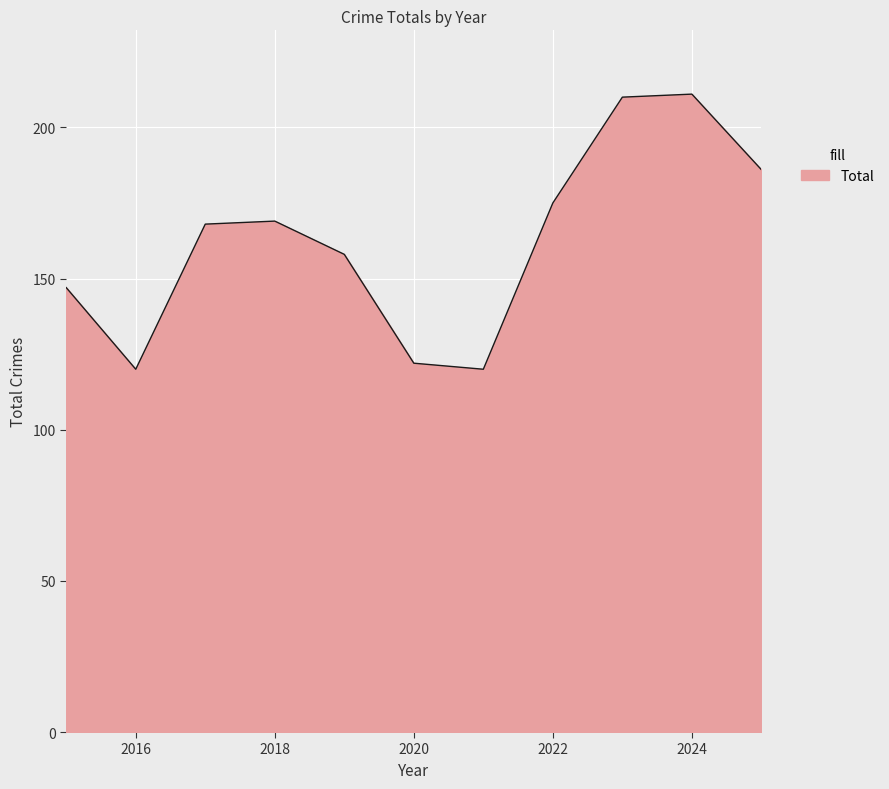

Does the chart have visible grid lines?

Yes